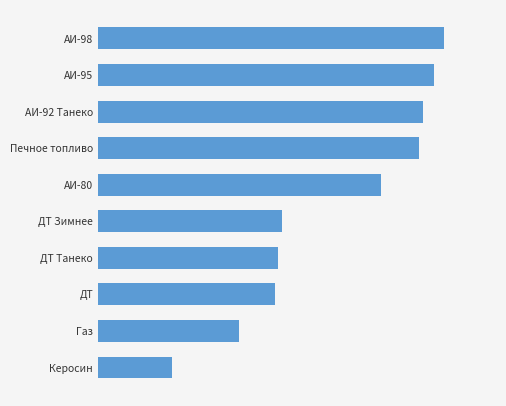

Rank the categories by value from lowest to highest.

Керосин, Газ, ДТ, ДТ Танеко, ДТ Зимнее, АИ-80, Печное топливо, АИ-92 Танеко, АИ-95, АИ-98